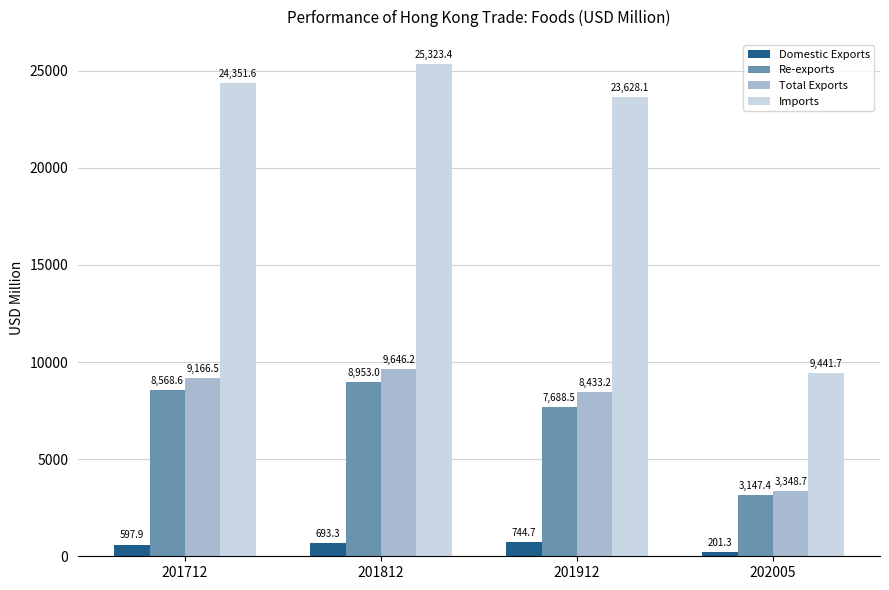

What is the minimum value shown in the chart?

201.3